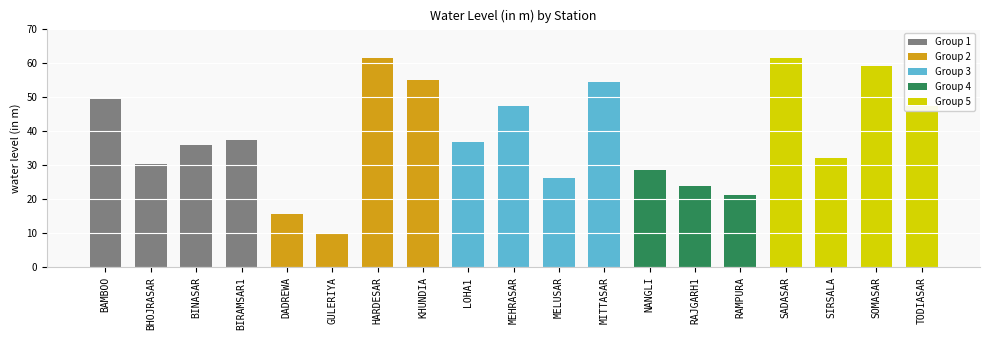

What is the average value?

38.6